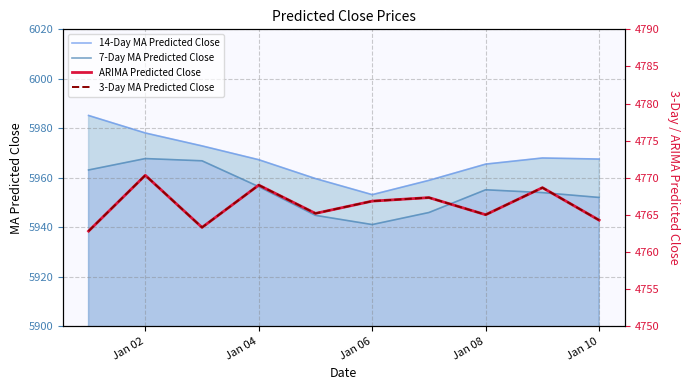

True or false: 14-Day MA Predicted Close and 3-Day MA Predicted Close intersect in this chart.

False